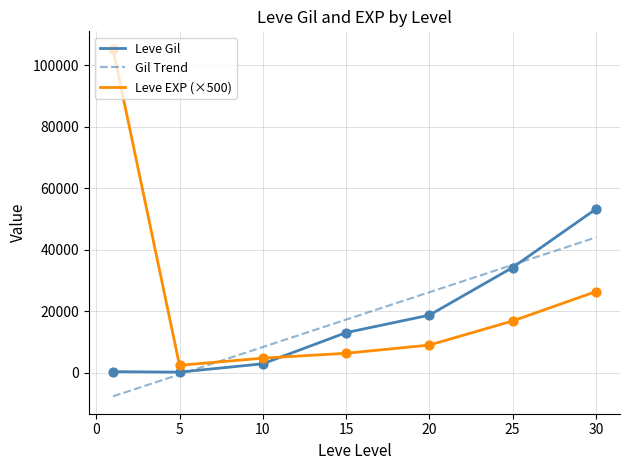

The value of Leve EXP (×500) at 25 is 16833.3. True or false?

True